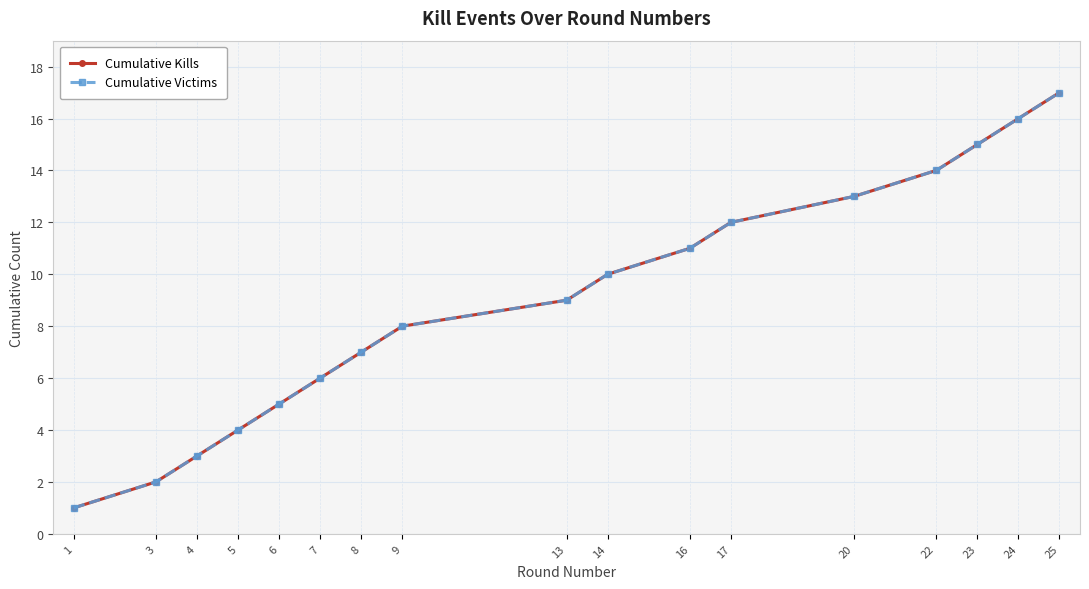

How many lines are shown in the chart?

2